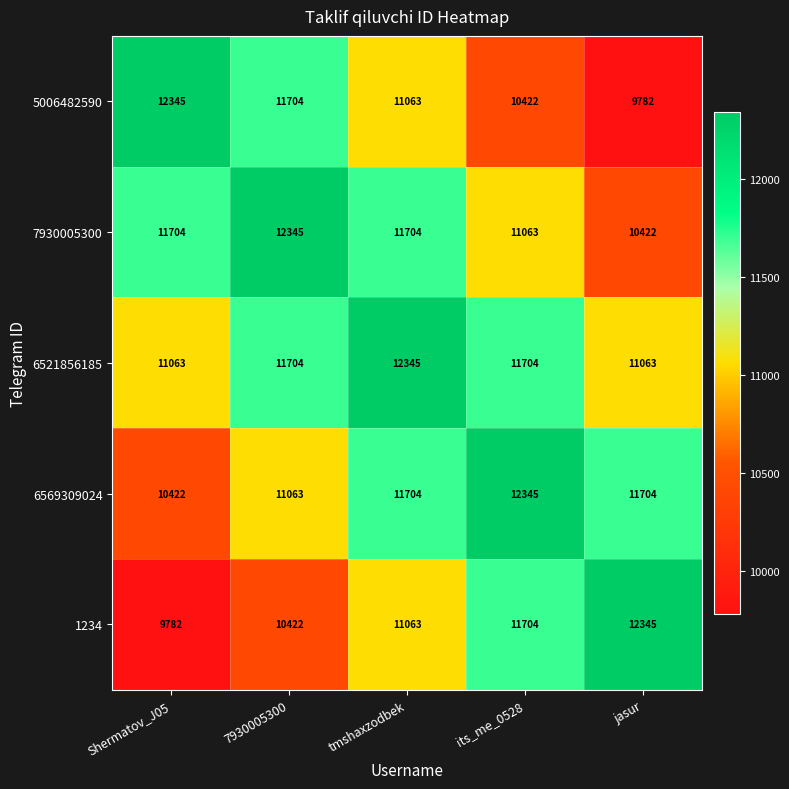

Reading right to left, extract all data points from this chart.

5006482590: 9782	10422	11063	11704	12345
7930005300: 10422	11063	11704	12345	11704
6521856185: 11063	11704	12345	11704	11063
6569309024: 11704	12345	11704	11063	10422
1234: 12345	11704	11063	10422	9782